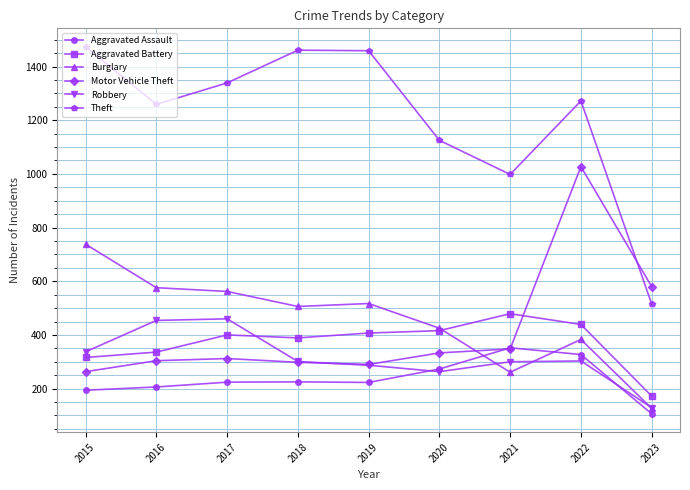

How many categories are shown in the chart?

9